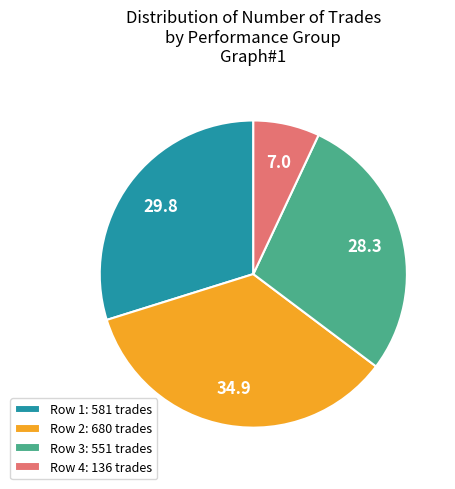

Between Row 1: 581 trades and Row 3: 551 trades, which is larger?

Row 1: 581 trades